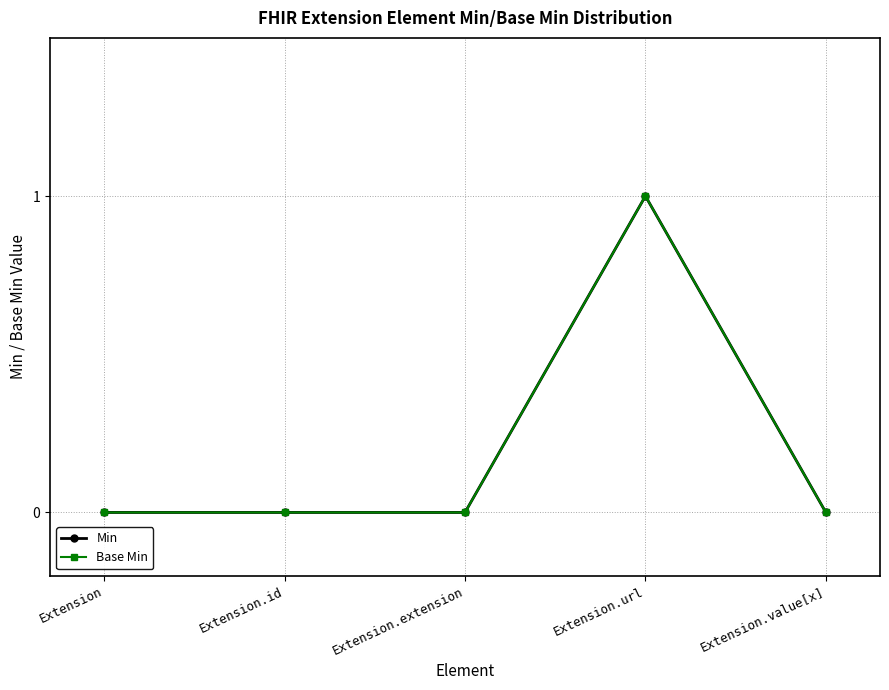

At which label does Min reach its peak?

Extension.url